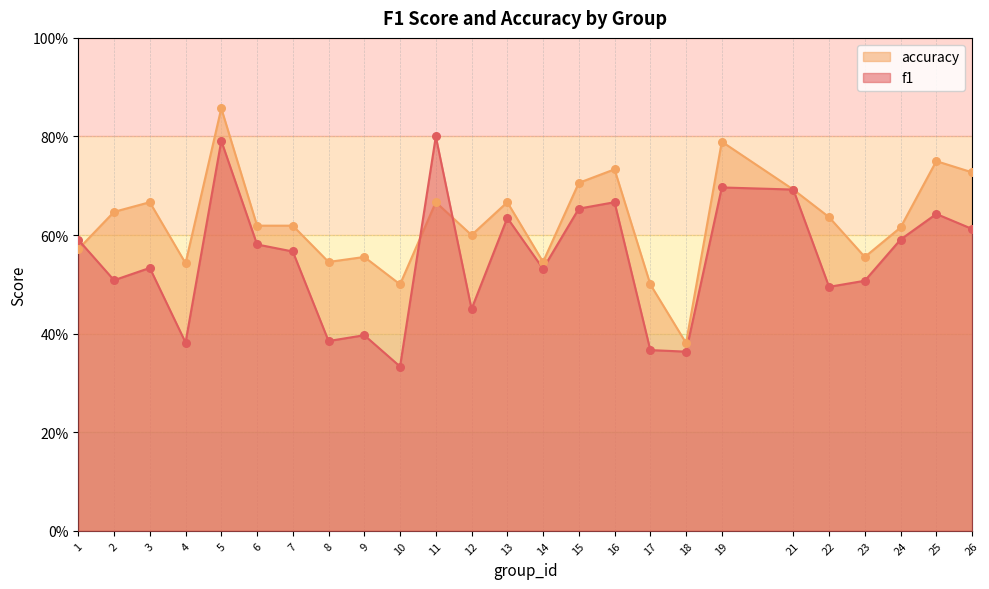

Which series has the largest total across all categories?

accuracy